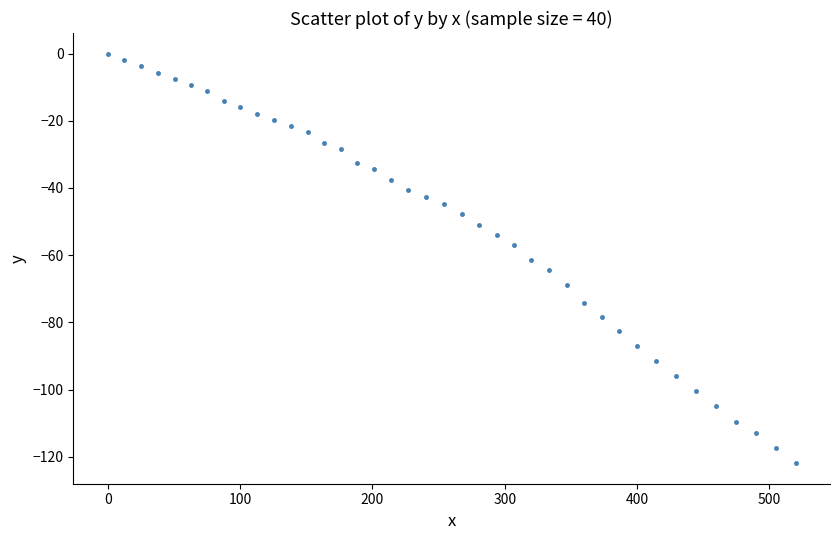

What is the range of Y values (max minus min)?

121.9